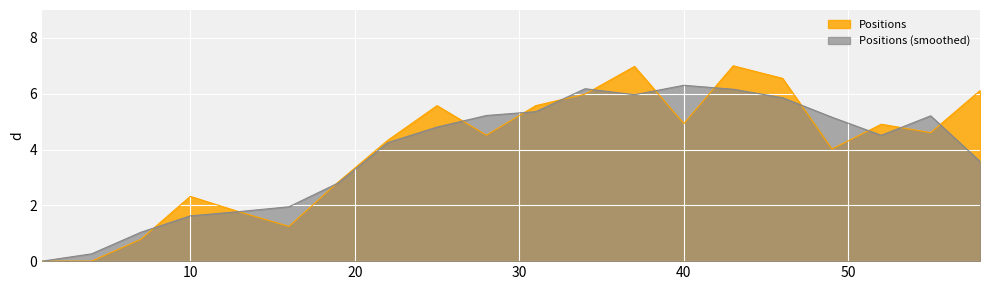

Rank the categories by value from lowest to highest.

1, 4, 7, 16, 13, 10, 19, 49, 22, 28, 55, 52, 40, 25, 31, 34, 58, 46, 37, 43